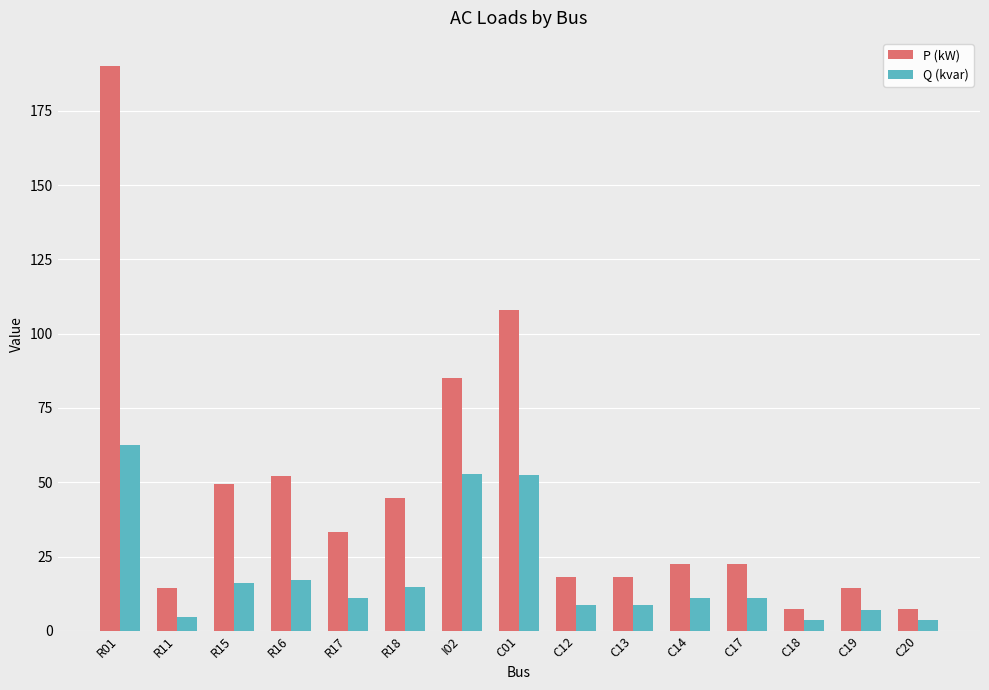

What are all the series names shown in the legend?

P (kW), Q (kvar)